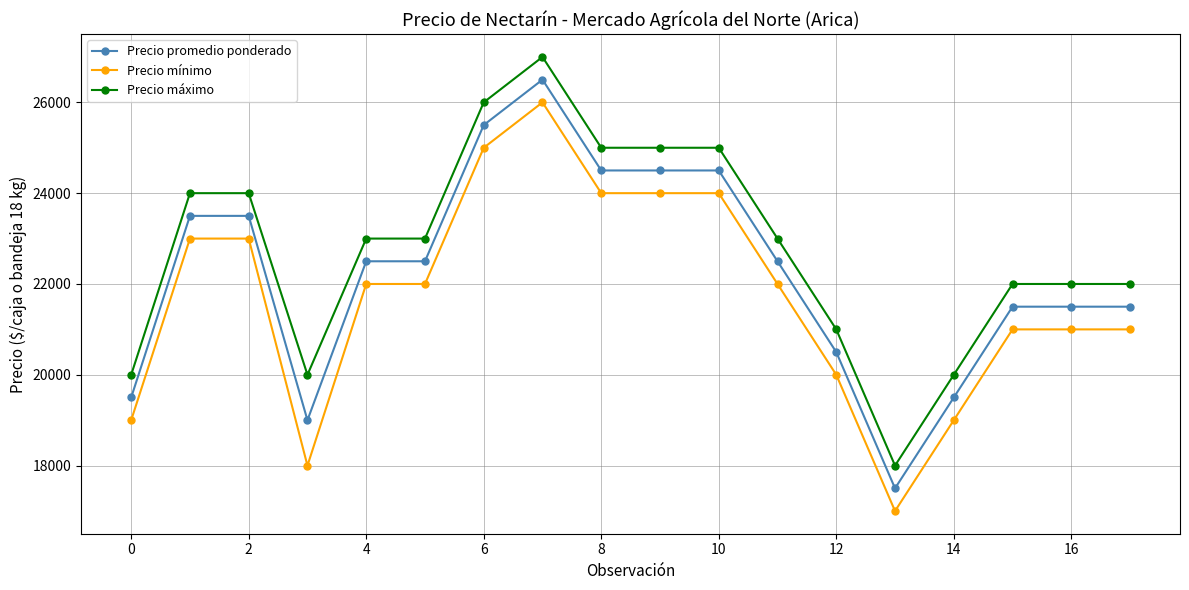

Is this an area chart (filled region under the line)?

No